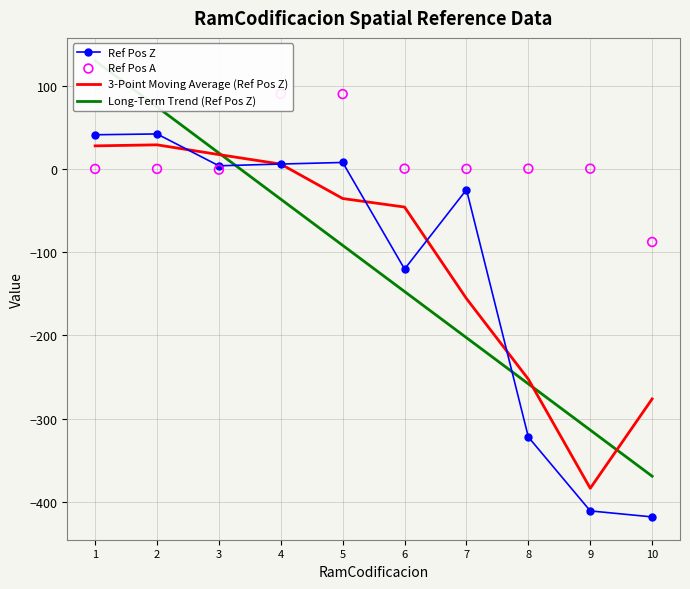

Which series has the largest total across all categories?

Ref Pos A